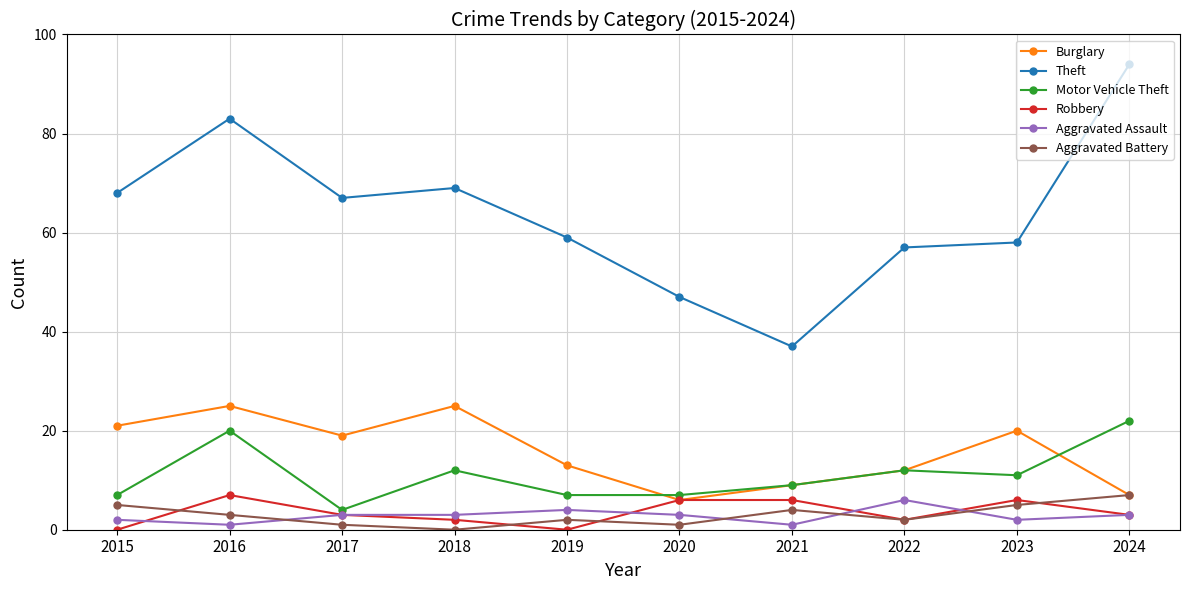

True or false: Aggravated Assault and Burglary cross at least once.

False